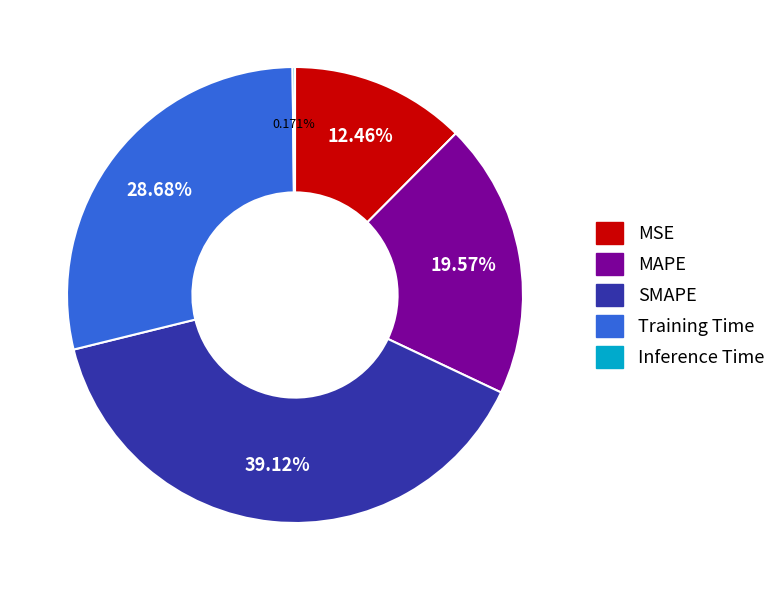

Which has a higher value, MSE or SMAPE?

SMAPE